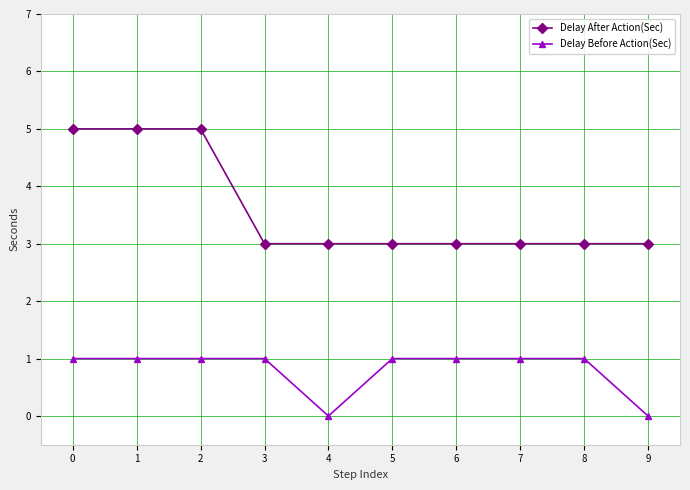

Which series has the largest total across all categories?

Delay After Action(Sec)